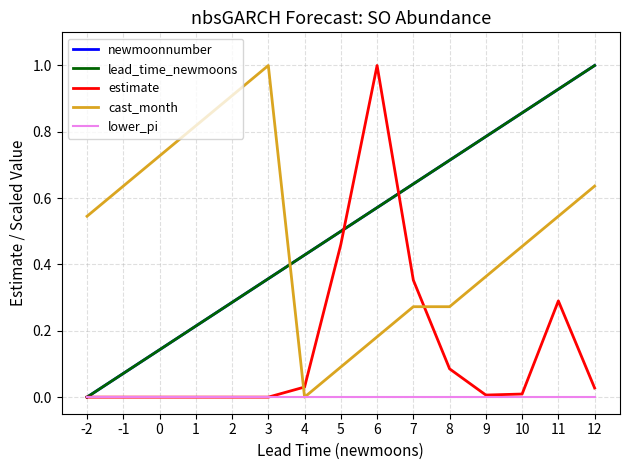

Between -2 and 12, which is larger?

12